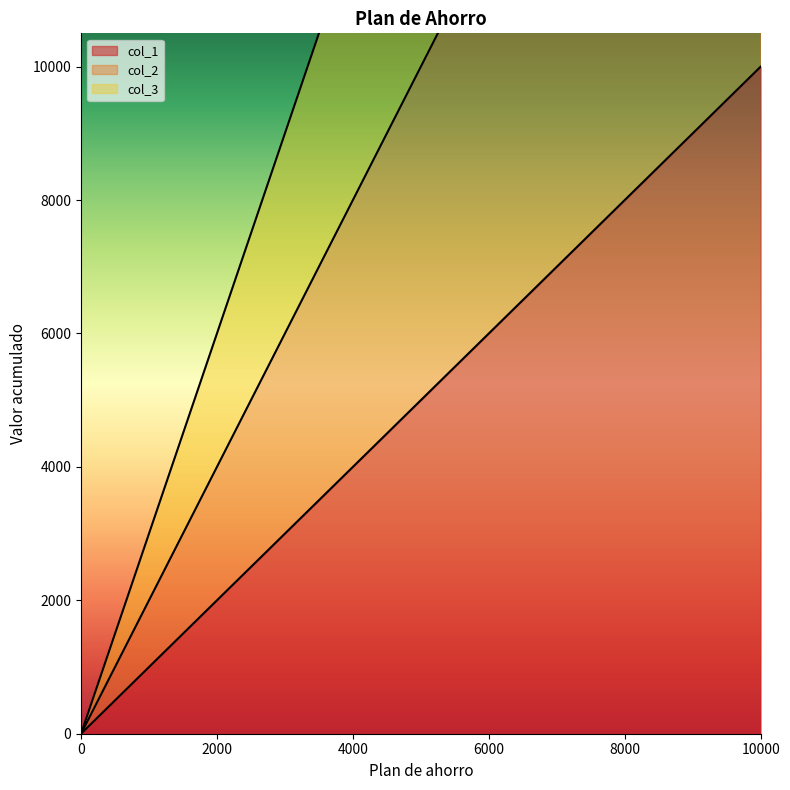

What are all the series names shown in the legend?

col_1, col_2, col_3